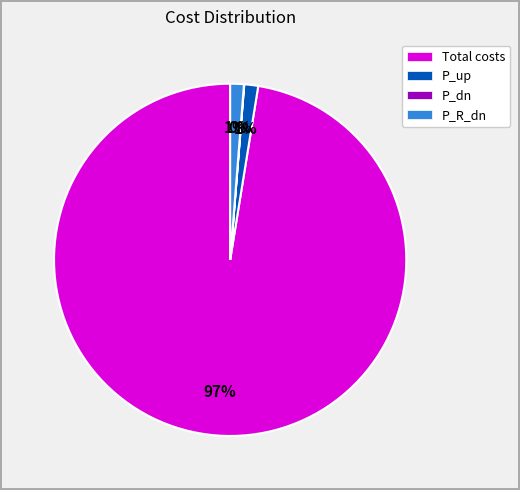

Which slice is the largest?

Total costs